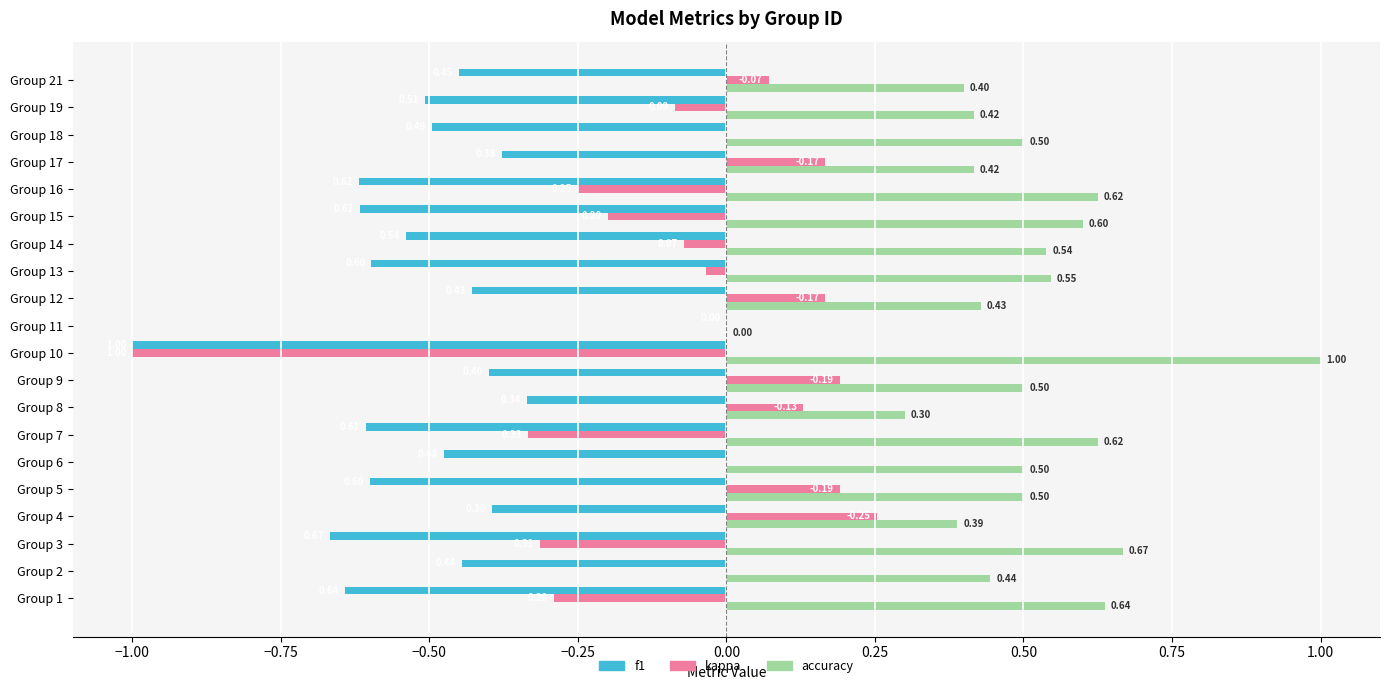

Is the value of f1 at Group 18 greater than the value of kappa at Group 9?

No